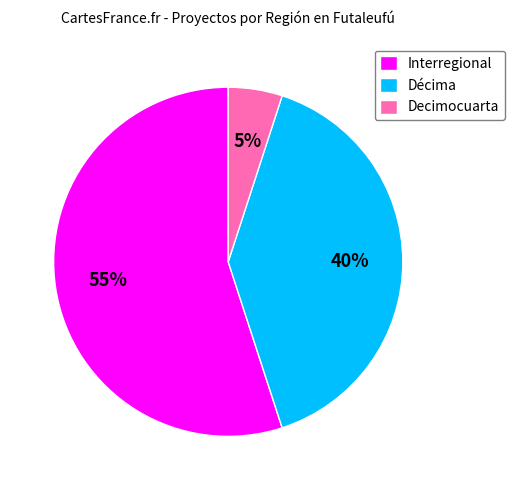

What is the smallest slice in the pie chart?

Decimocuarta